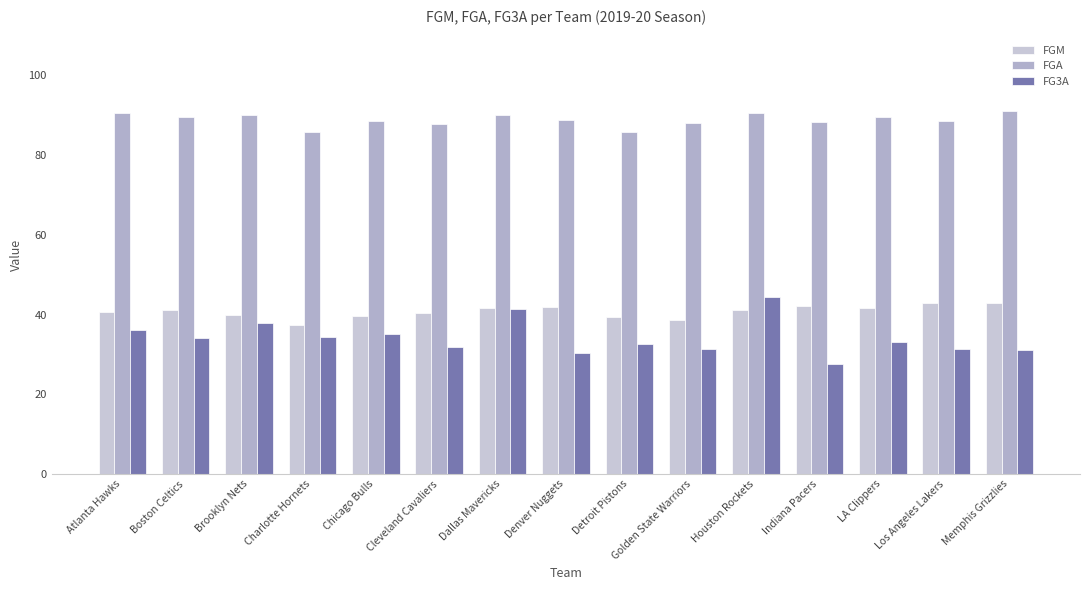

What are all the series names shown in the legend?

FGM, FGA, FG3A